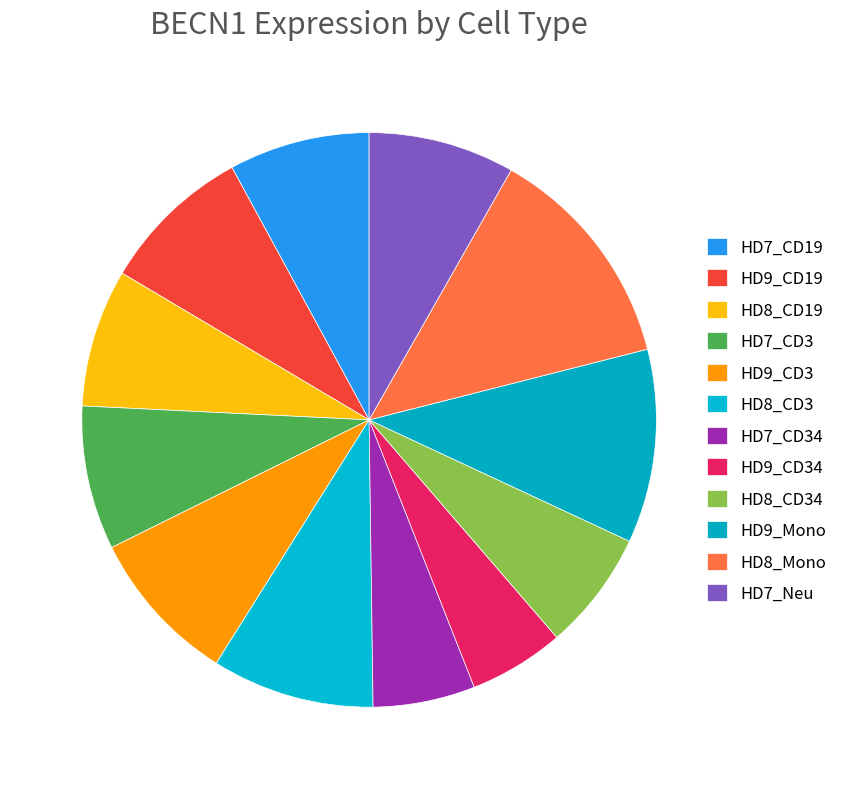

What is the change in value from HD7_CD19 to HD8_Mono?

+46.3